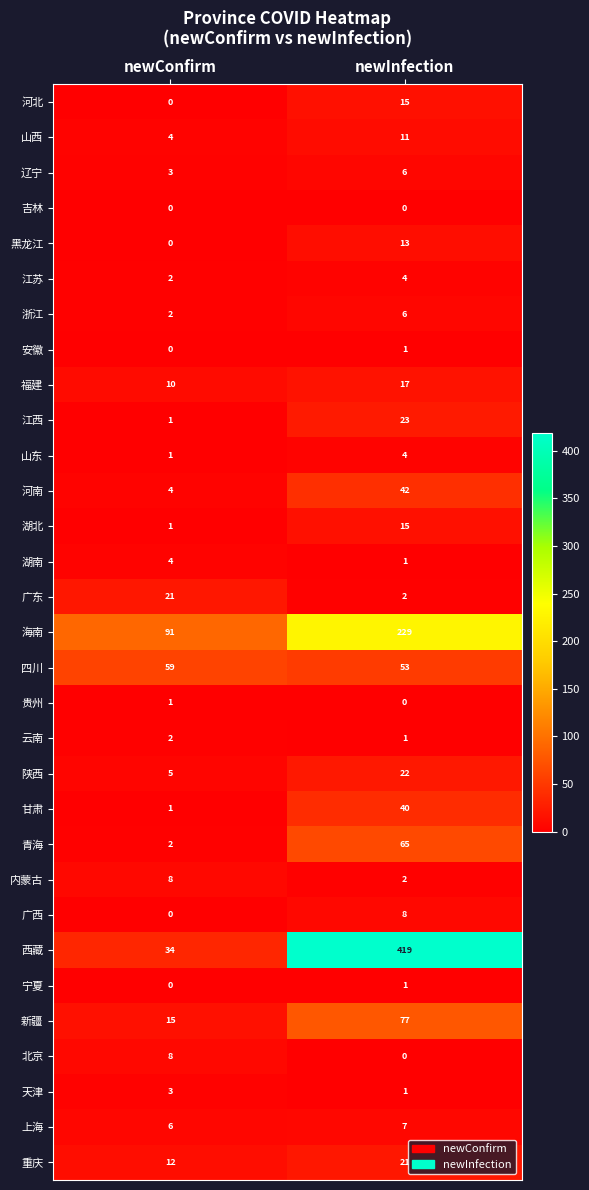

The value of 河北 at newConfirm is -5. True or false?

False